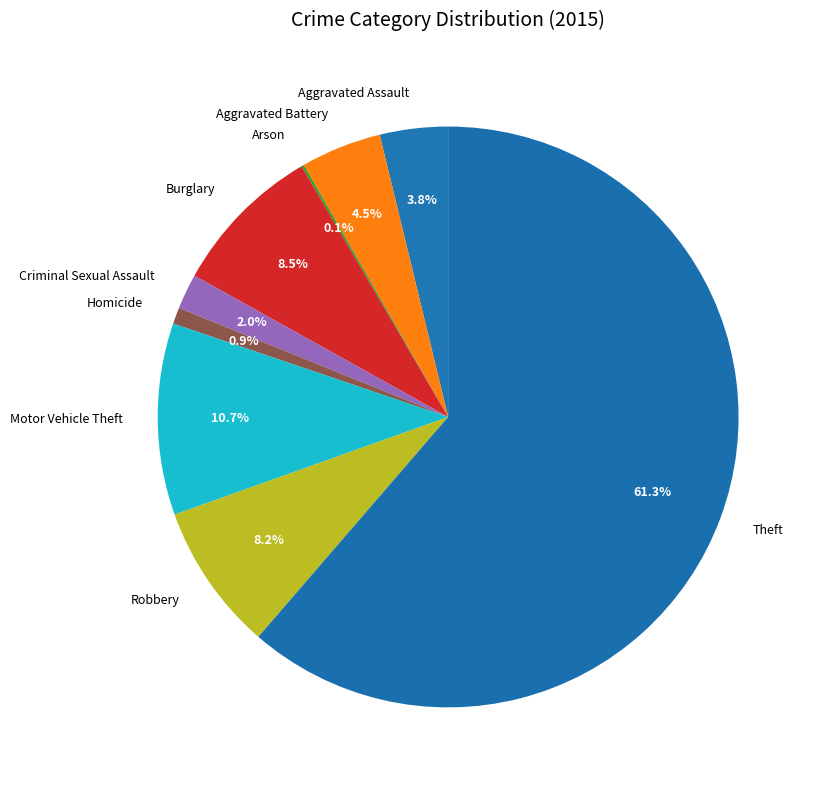

To the nearest percent, what is the average slice percentage?

11%